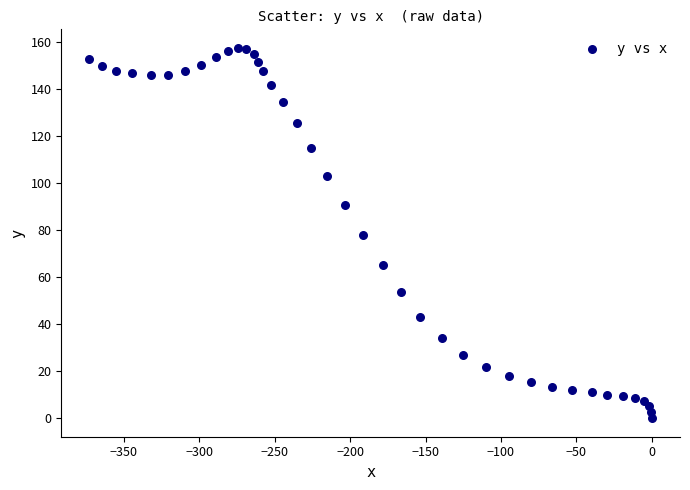

What is the range of Y values (max minus min)?

157.4